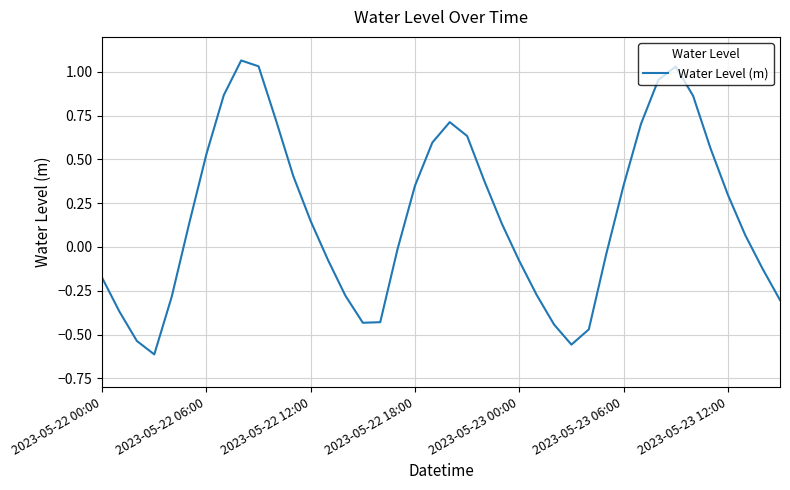

What is the difference between the maximum and minimum values?

1.7